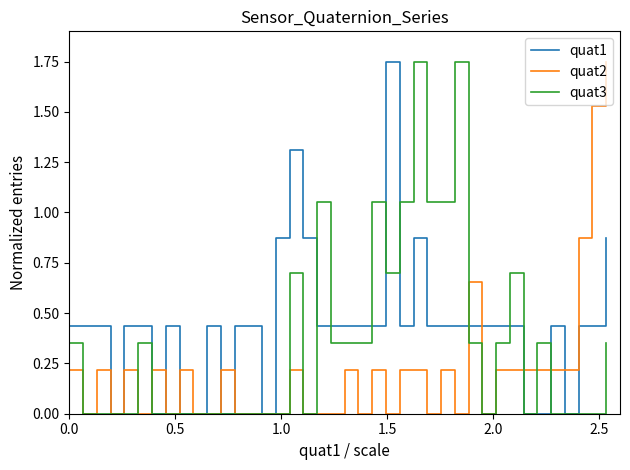

What is the sum of all quat3 values?

14.0